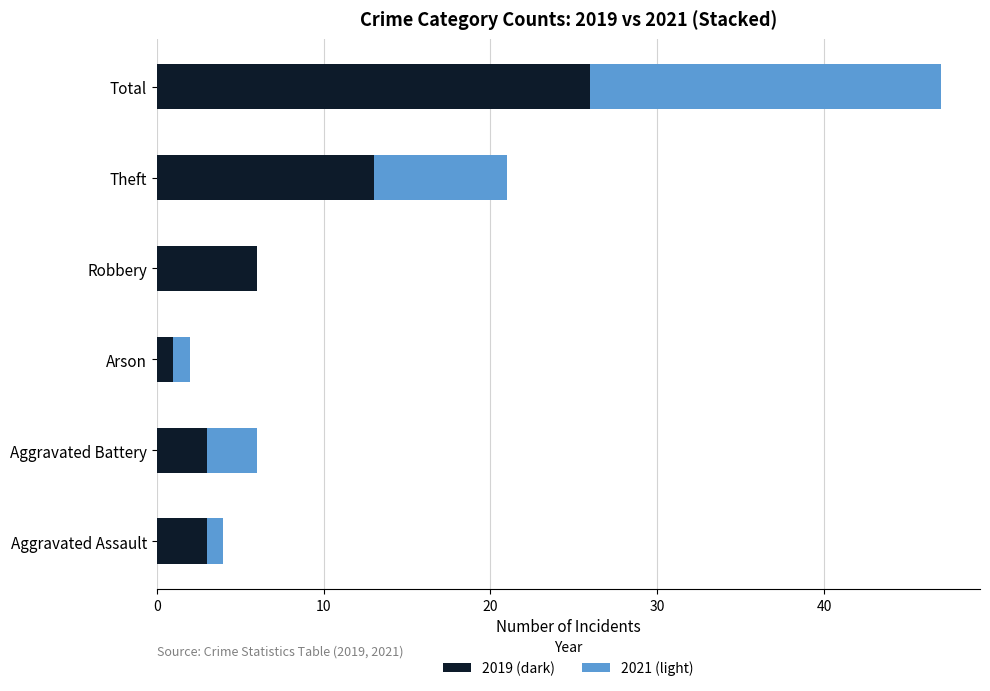

At which category is the sum across all series the highest?

Total